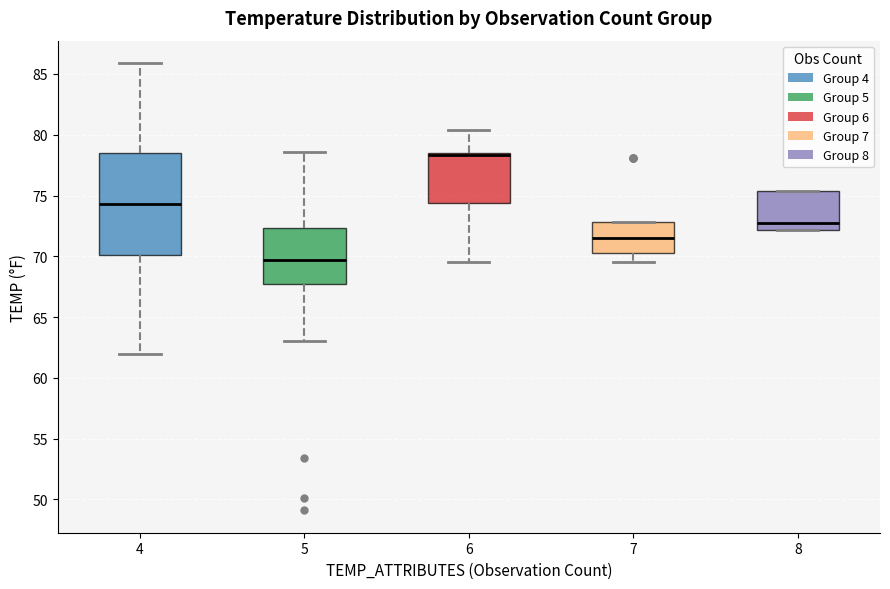

Where is the upper edge of the box at x = 7 on the y-axis? The values are not printed on the chart, so give them approximately, as read against the axis.

73.0